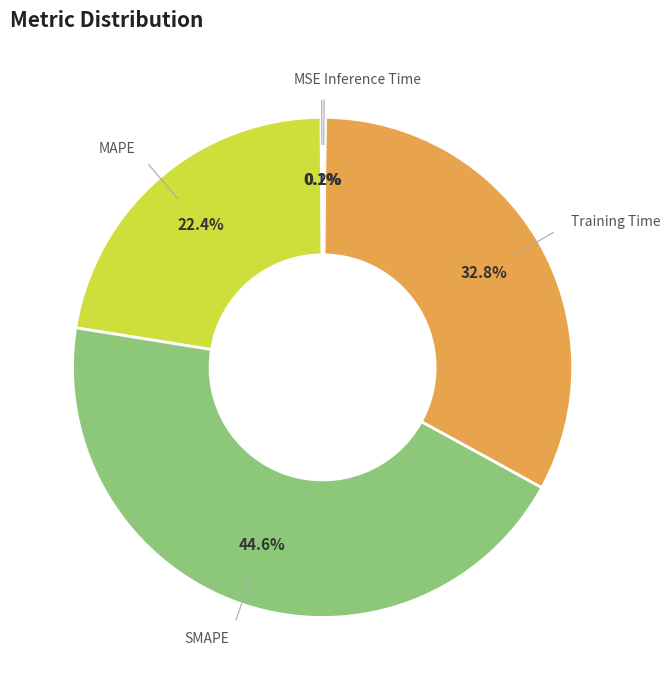

What is the largest slice in the pie chart?

SMAPE